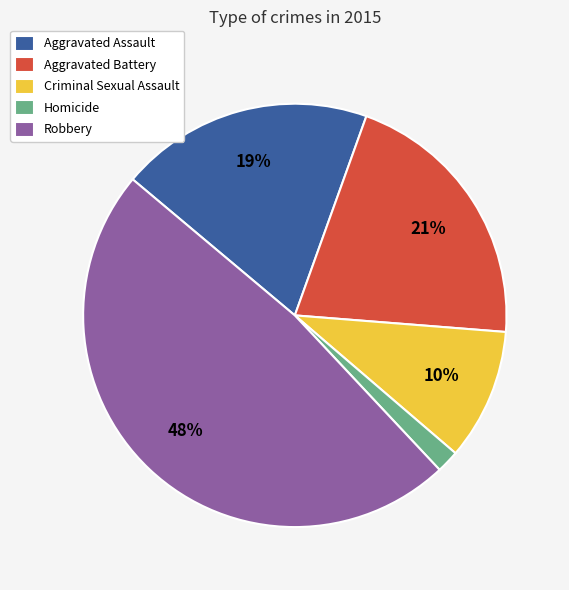

Is it true that Criminal Sexual Assault is 10% of the pie?

True